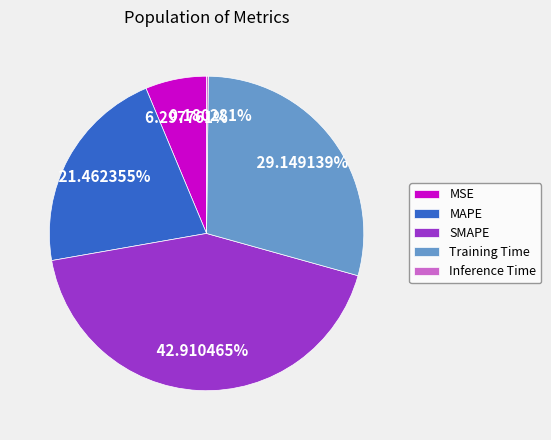

To the nearest percent, what is the average slice percentage?

20%